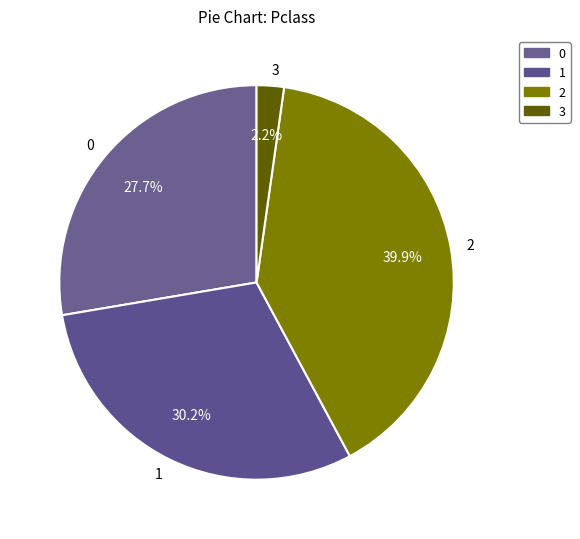

To the nearest percent, what portion does 1 represent?

30%